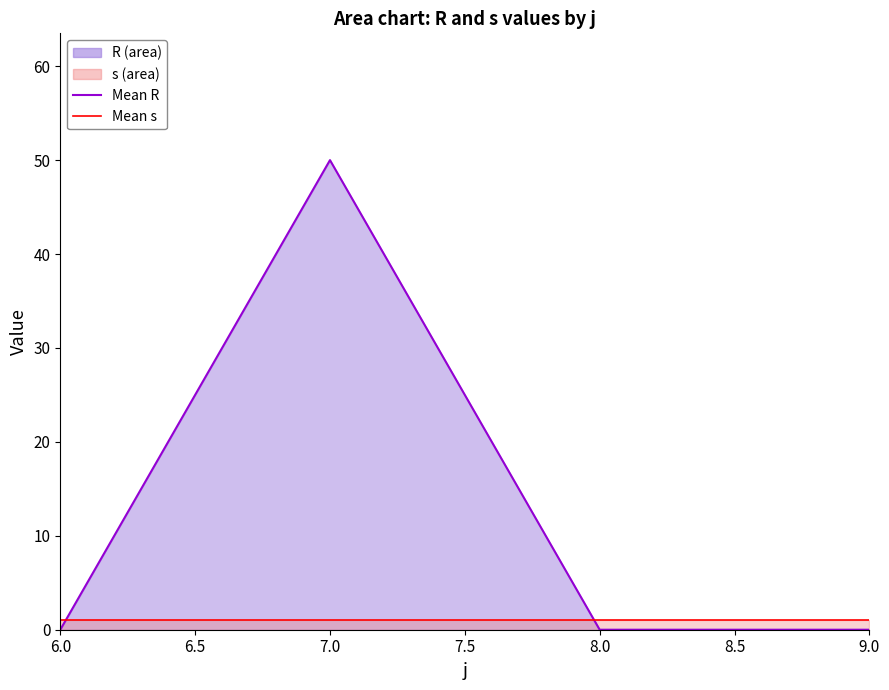

Which series has the largest total across all categories?

Mean R